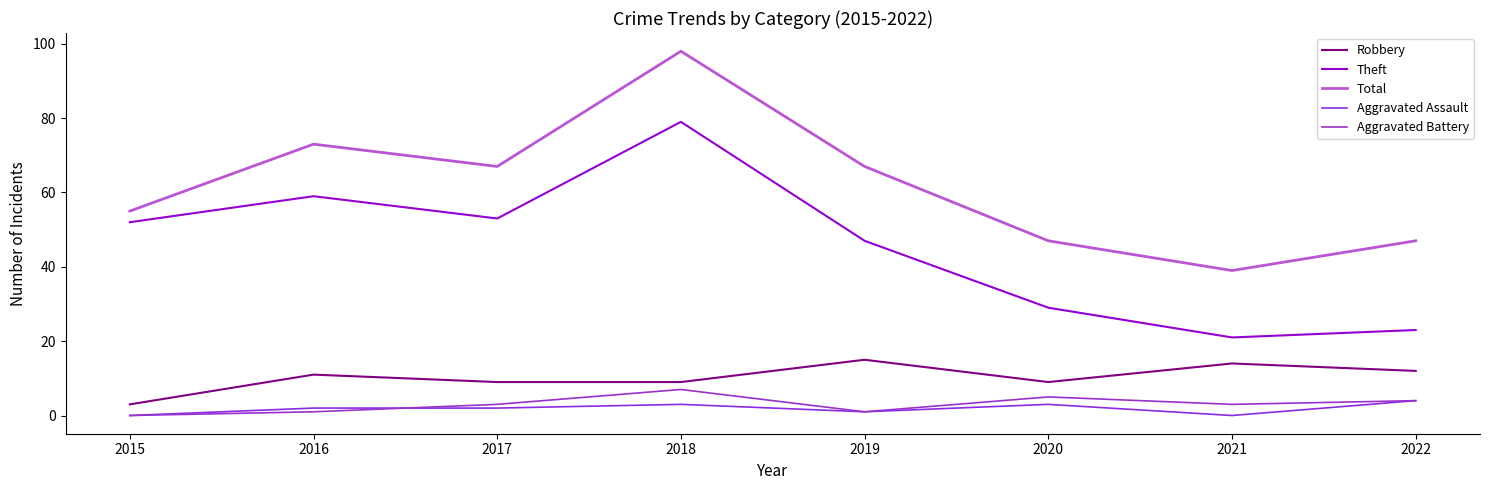

Count the number of categories in the chart.

8